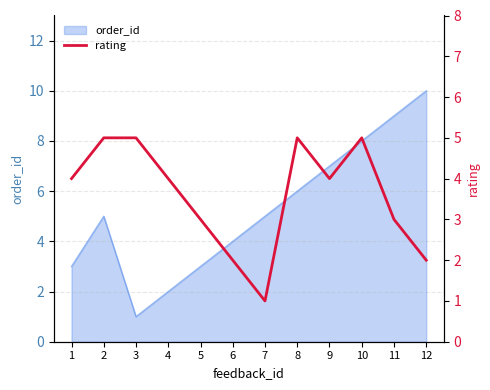

Reading left to right, list all the values displayed in this chart.

1=4	2=5	3=5	4=4	5=3	6=2	7=1	8=5	9=4	10=5	11=3	12=2